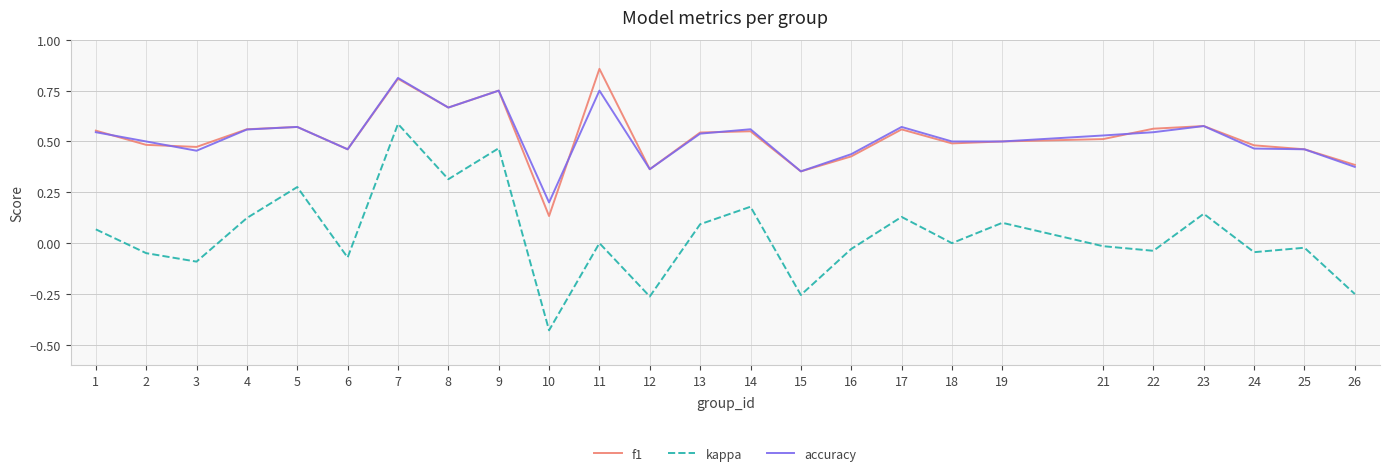

The kappa series shows 0.3 at 8. True or false?

True